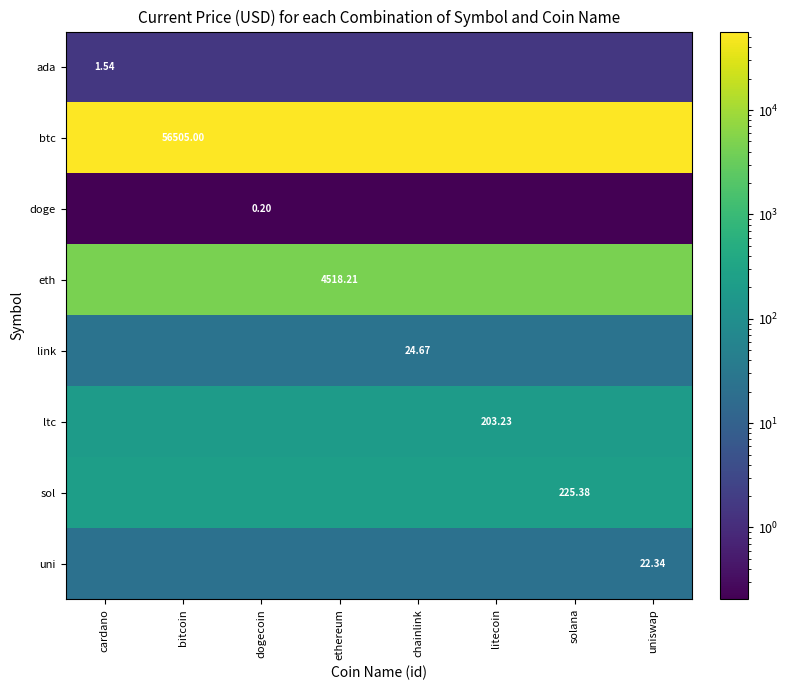

Count the number of categories in the chart.

8